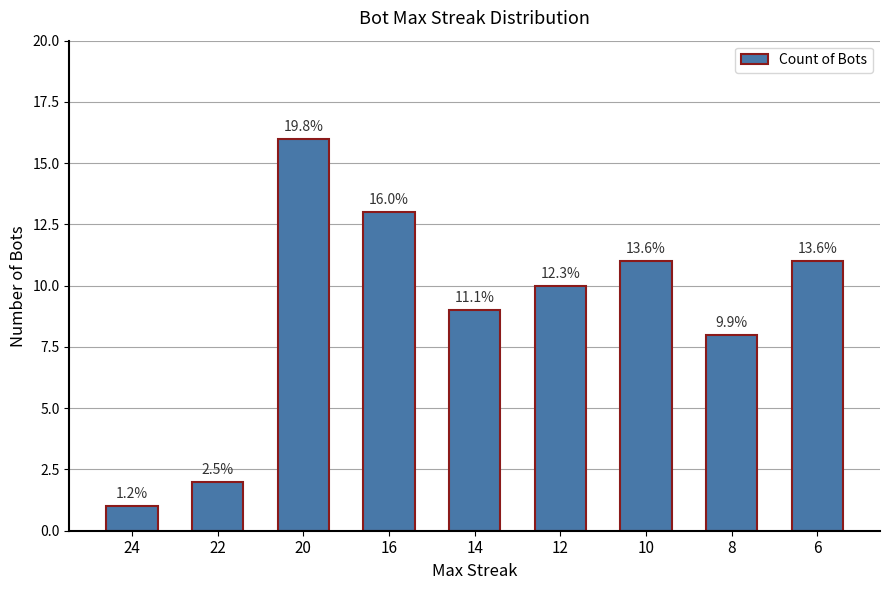

Are the bars horizontal?

No